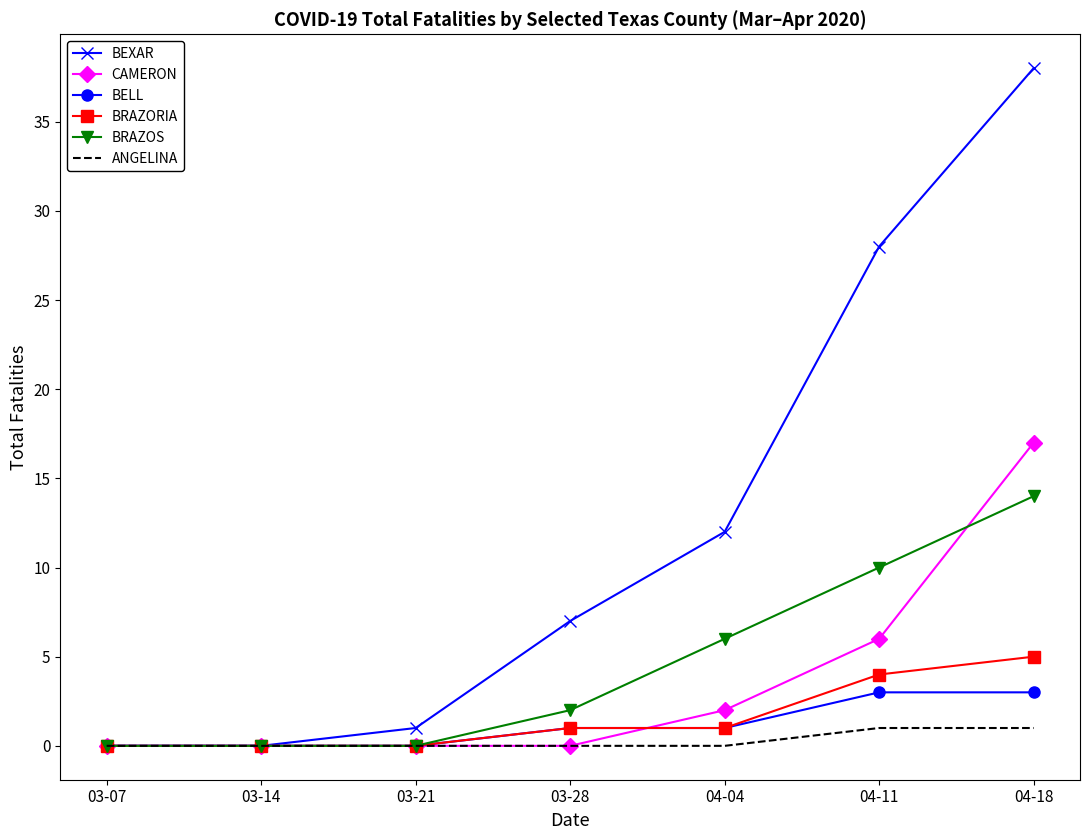

At which category is the sum across all series the highest?

04-18